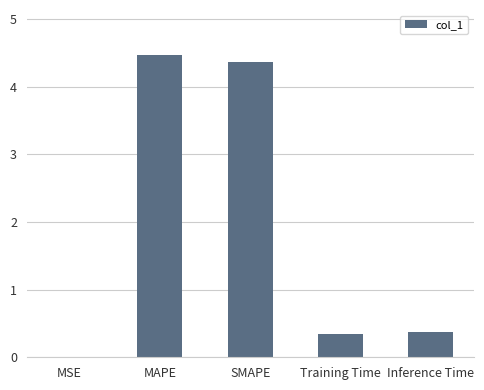

Read the value at Inference Time.

0.4